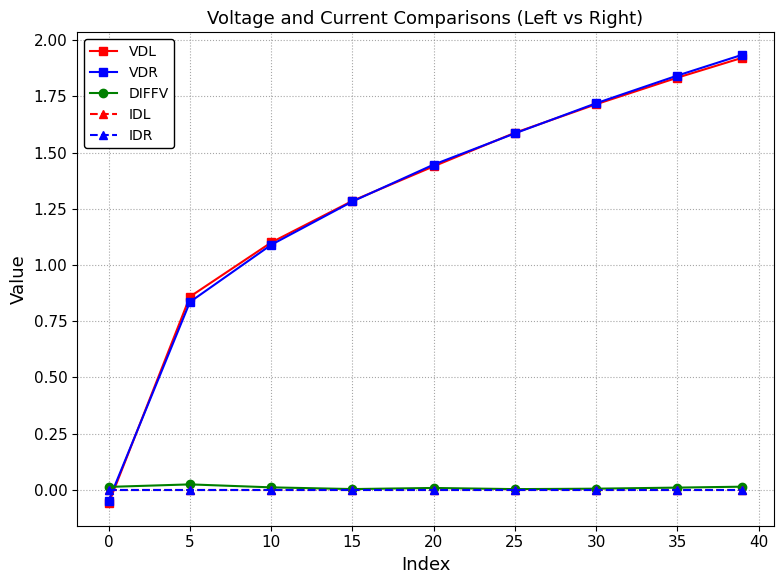

What is the smallest value displayed?

-0.1